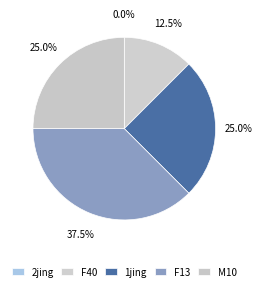

Rank the categories by value from highest to lowest.

F13, 1jing, M10, F40, 2jing